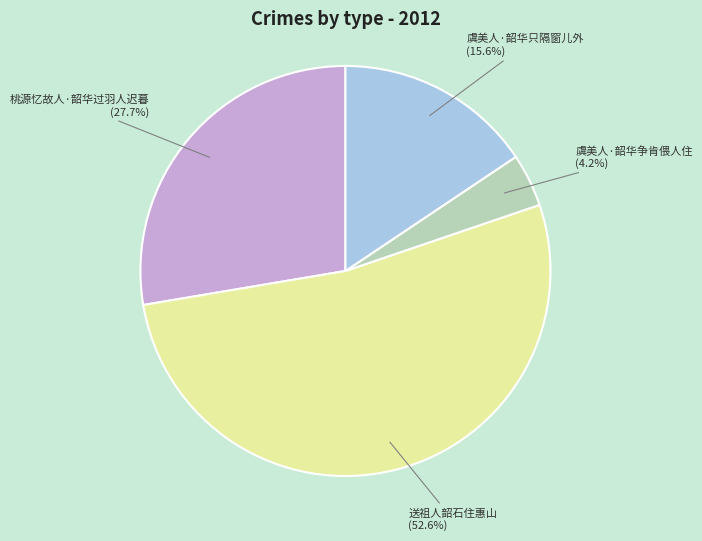

How many slices are in this pie chart?

4